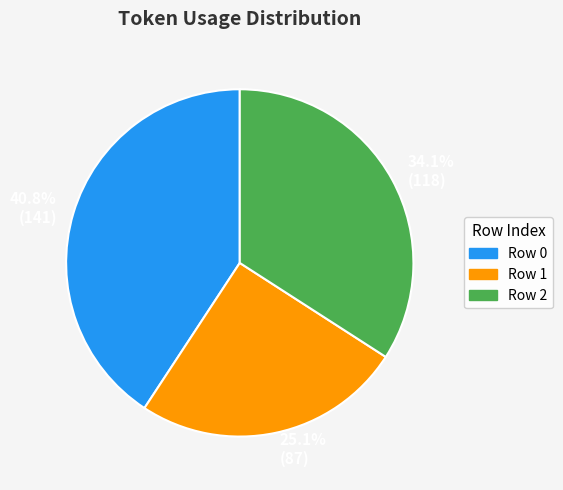

Is there a majority slice in this chart?

No